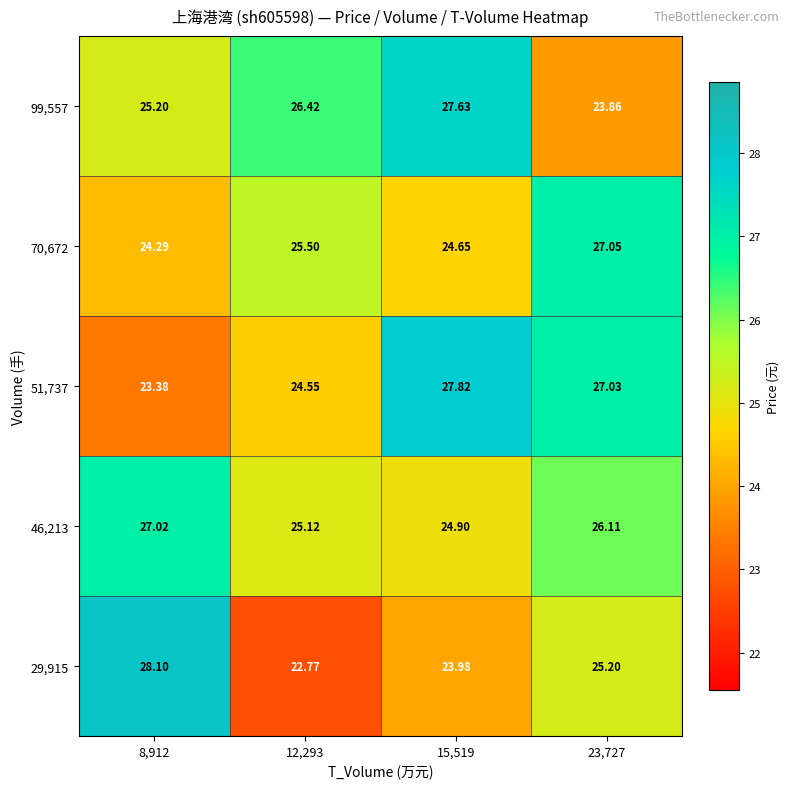

Reading left to right, what are all the values shown in this chart?

row_0: 28.1	22.8	24.0	25.2
row_1: 27.0	25.1	24.9	26.1
row_2: 23.4	24.6	27.8	27.0
row_3: 24.3	25.5	24.6	27.1
row_4: 25.2	26.4	27.6	23.9